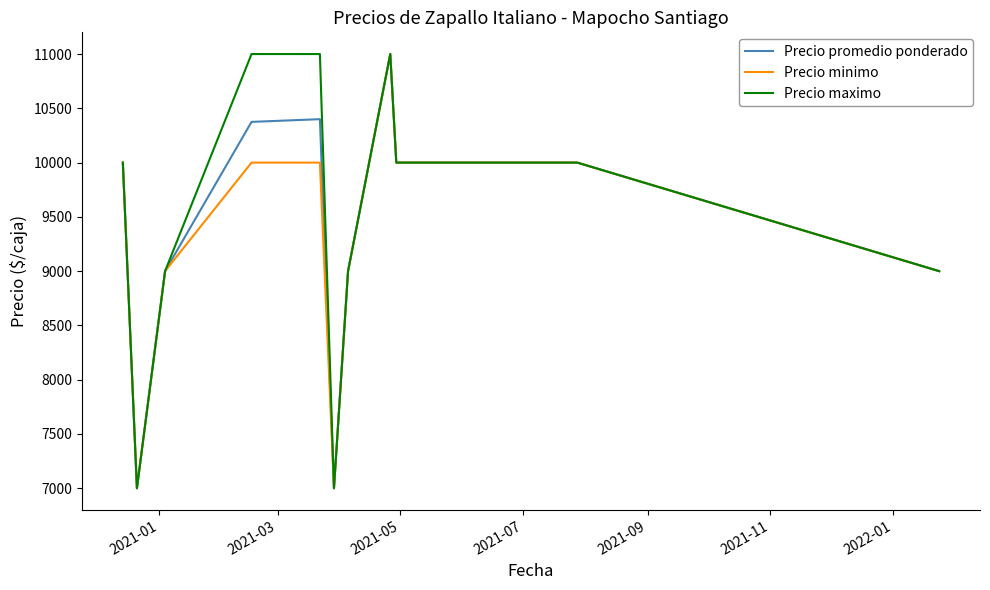

What is the minimum value for Precio maximo?

7000